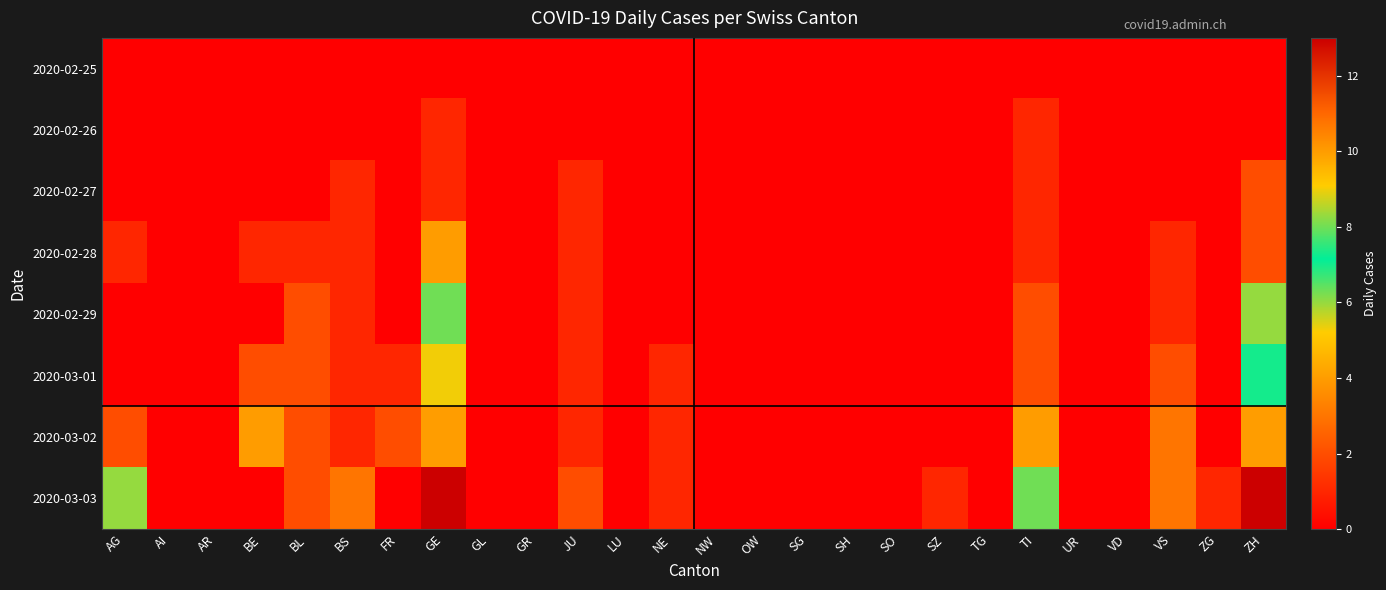

Rank the series by their maximum value, from lowest to highest.

2020-02-25, 2020-02-26, 2020-02-27, 2020-02-28, 2020-02-29, 2020-03-01, 2020-03-02, 2020-03-03